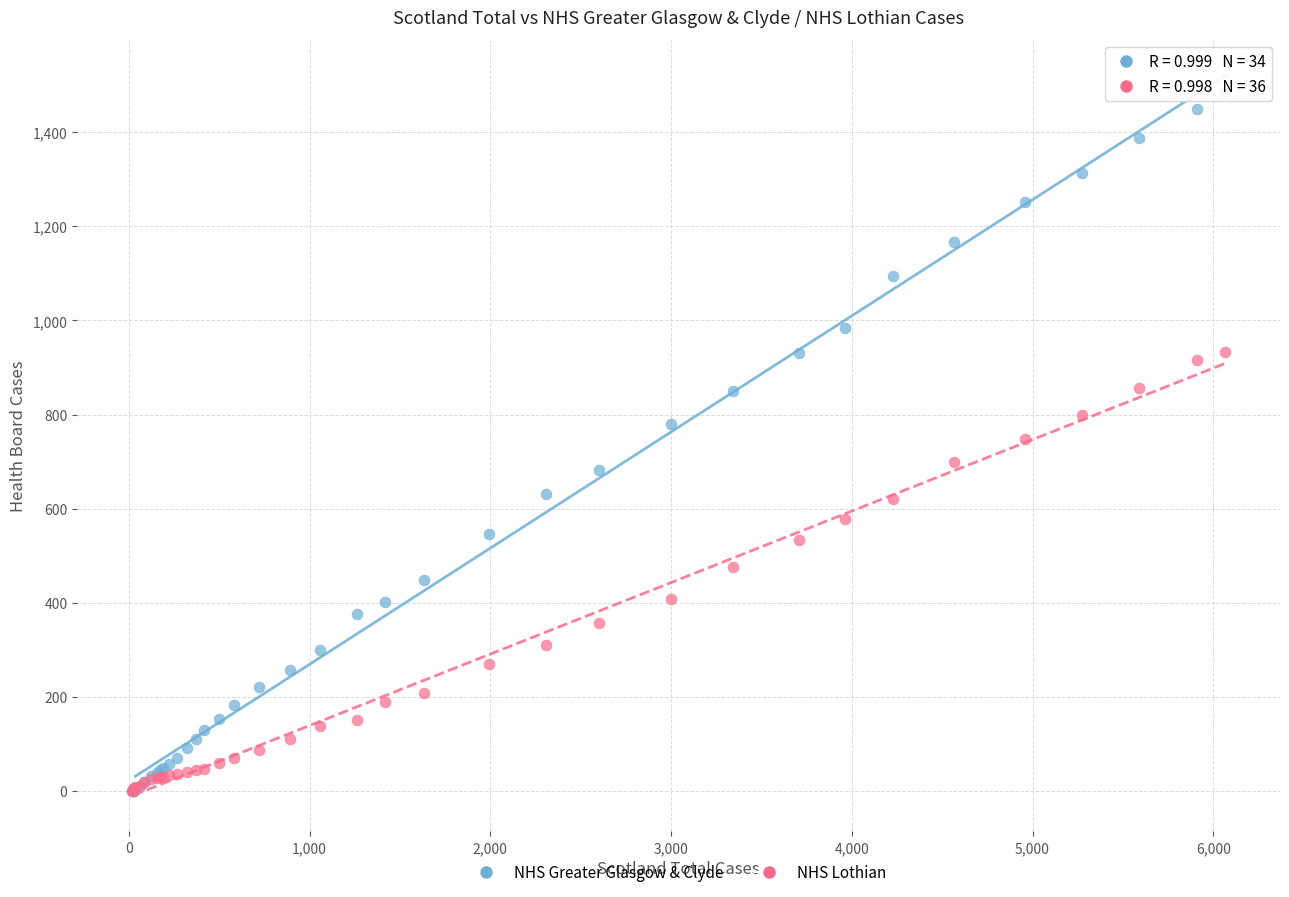

Which series reaches the maximum Y coordinate?

NHS Greater Glasgow & Clyde